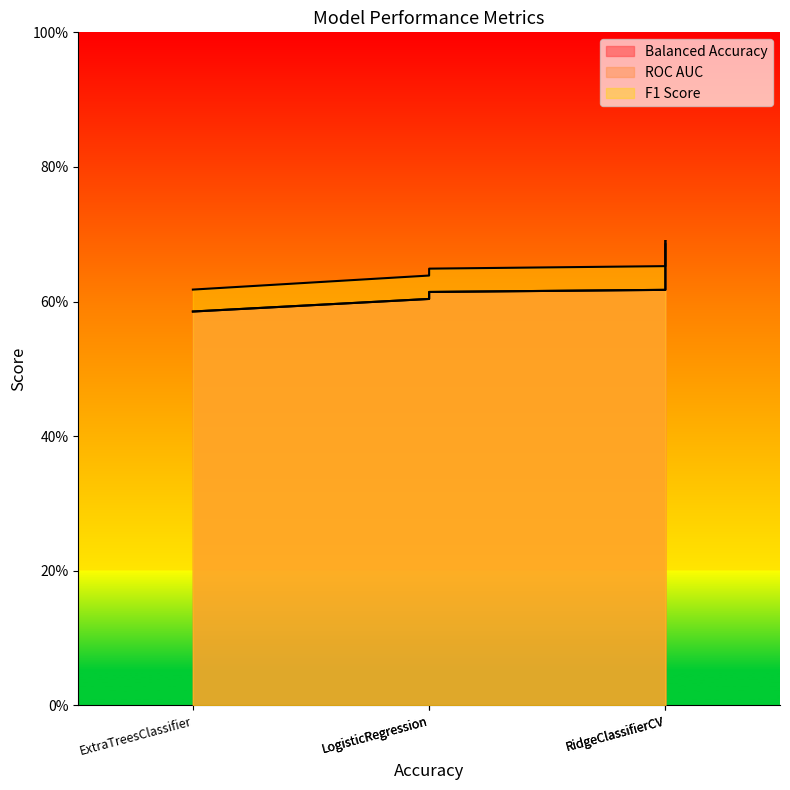

What are all the series names shown in the legend?

Balanced Accuracy, ROC AUC, F1 Score